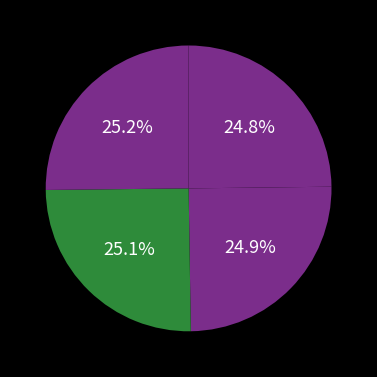

How many slices are in this pie chart?

4